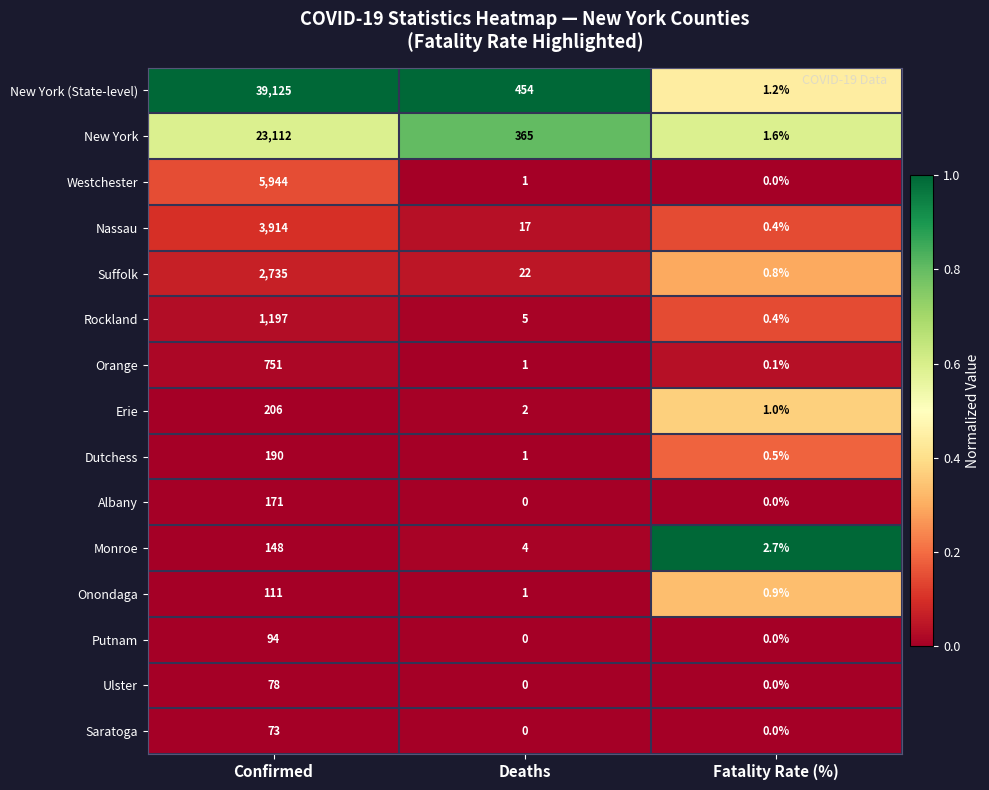

Which series changed the most between Confirmed and Deaths?

New York (State-level)